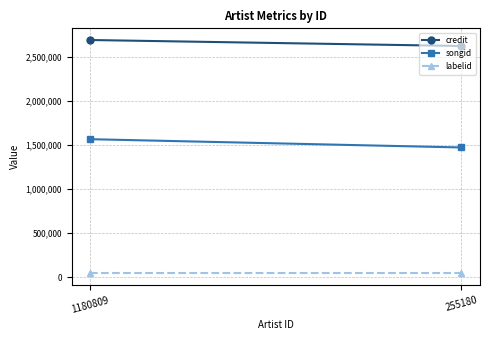

Count the songid values in the range 1472157 to 1565903.

2